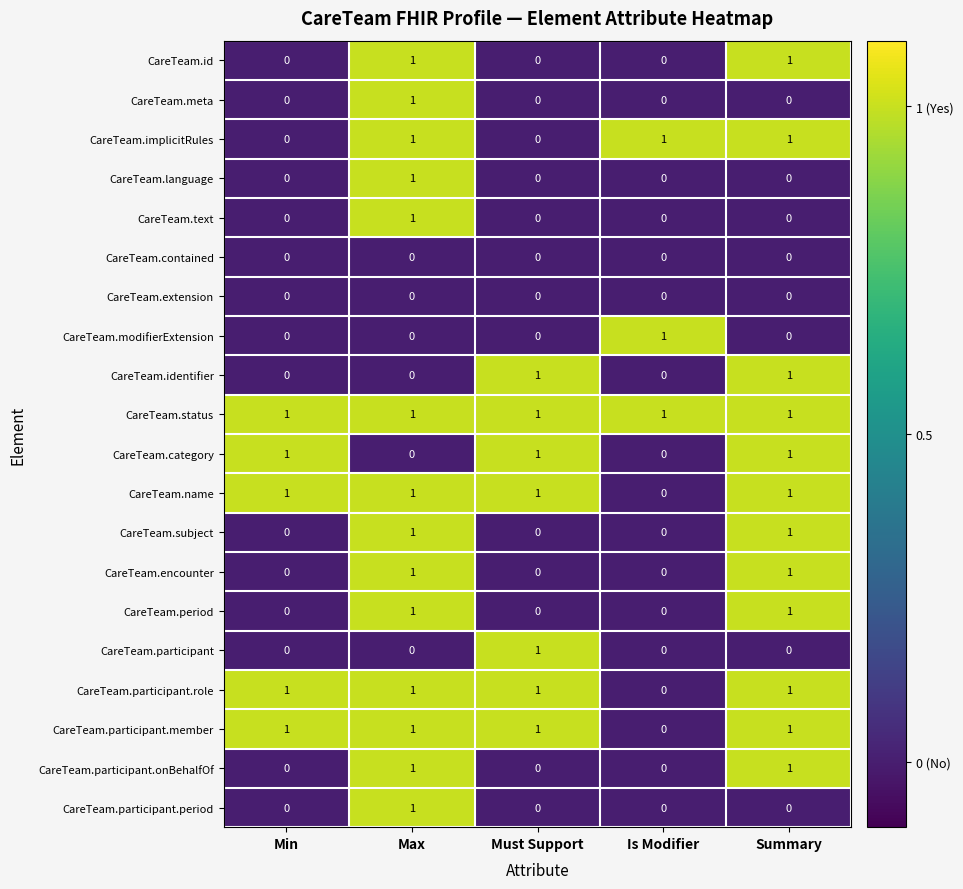

The CareTeam.participant.period series shows 0 at Summary. True or false?

True